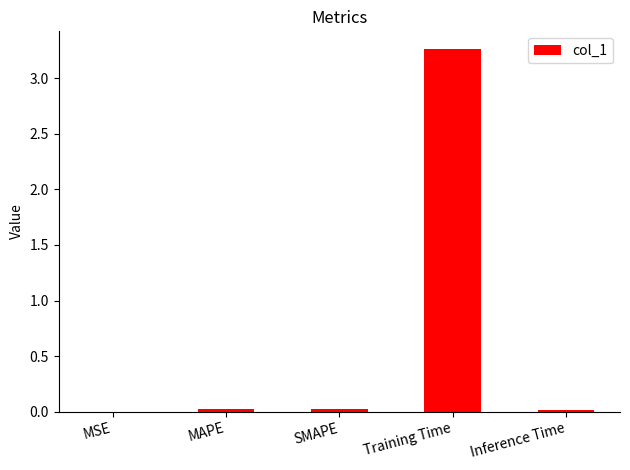

Which category has the highest value across all series?

Training Time